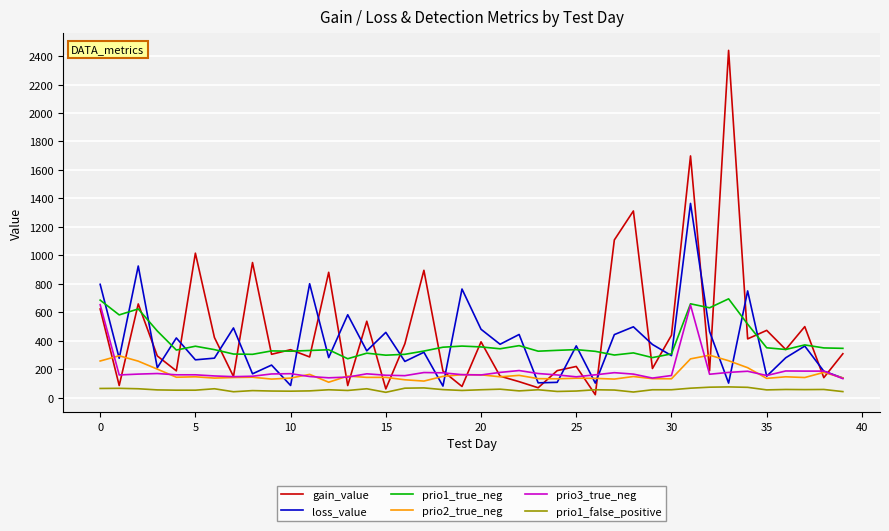

Which series has the widest spread of values?

gain_value